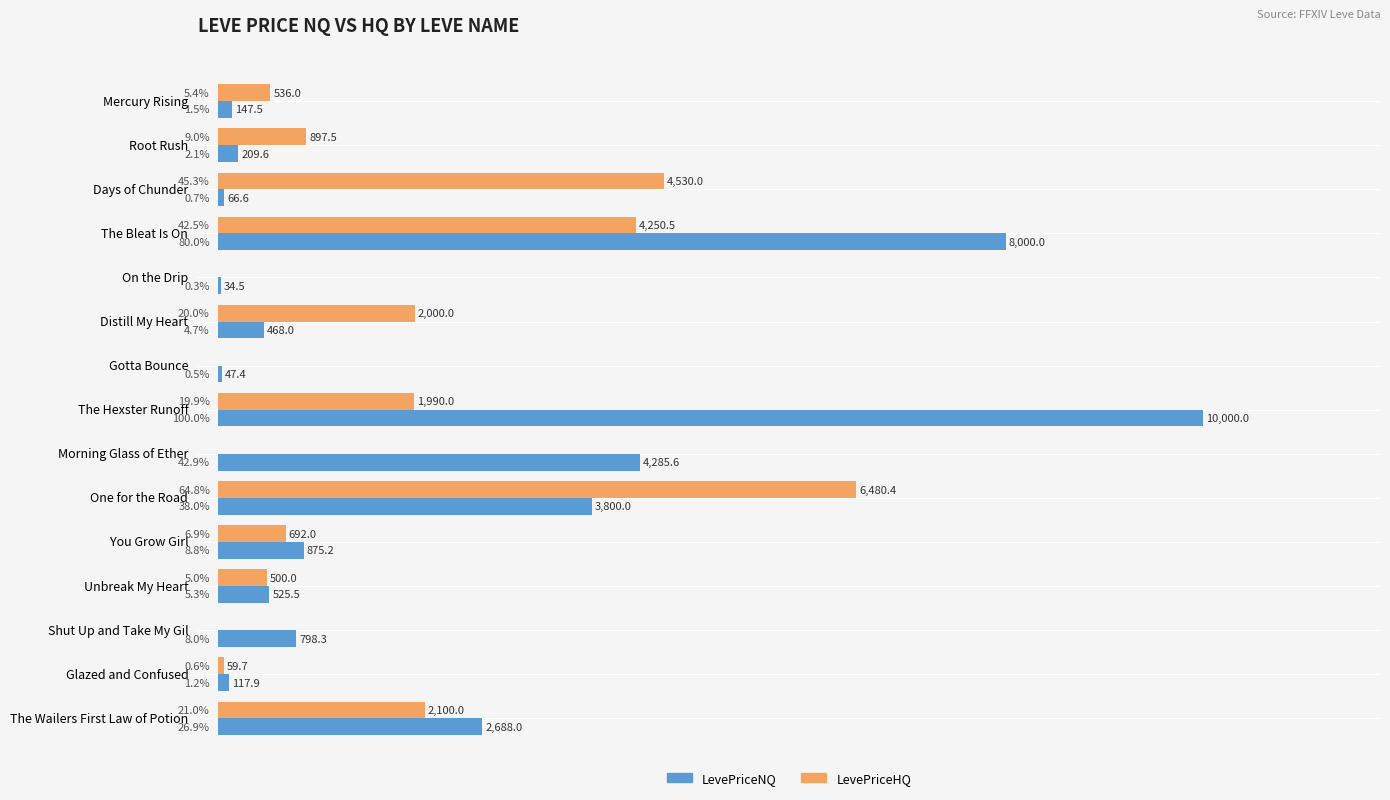

What are all the series names shown in the legend?

LevePriceNQ, LevePriceHQ